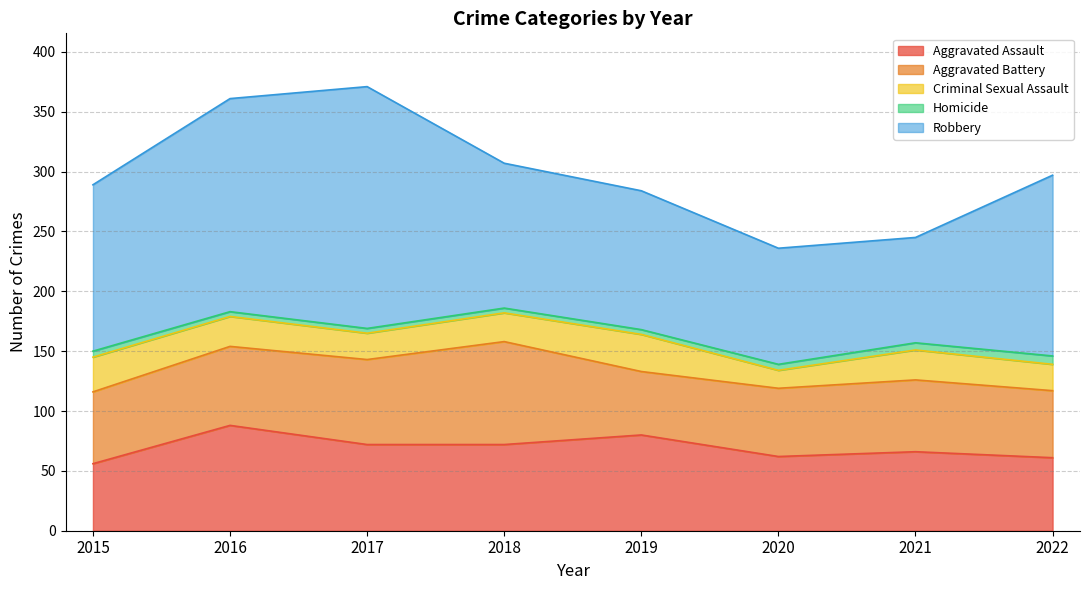

How many Criminal Sexual Assault values are between 22 and 29?

6